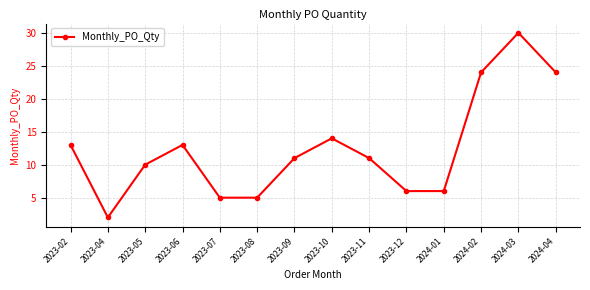

At which category does the chart reach its peak across all series?

2024-03